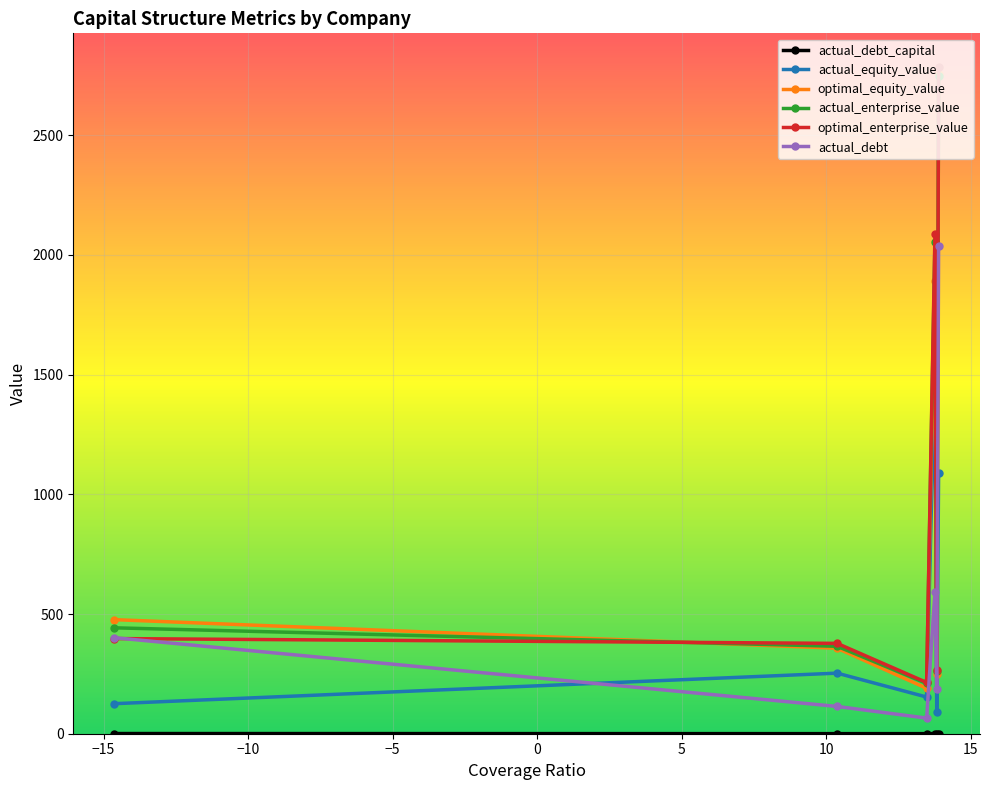

What is the highest value of the actual_equity_value series?

1540.0